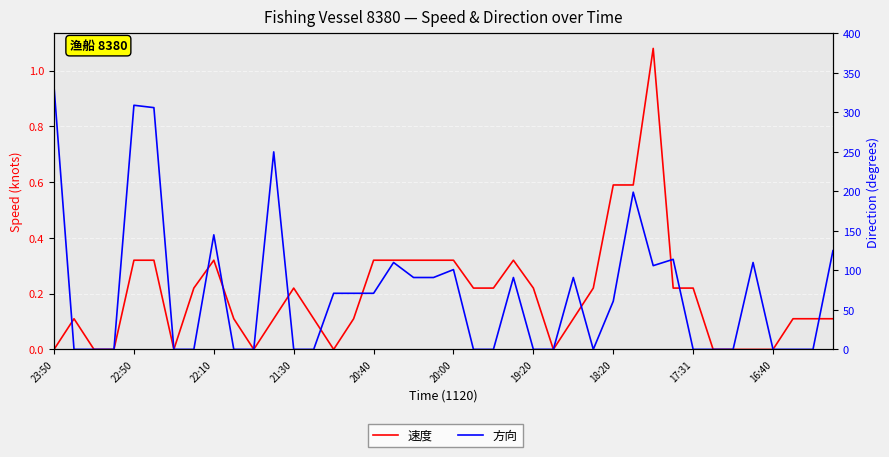

Reading left to right, extract all data points from this chart.

速度: 0.0	0.1	0.0	0.0	0.3	0.3	0.0	0.2	0.3	0.1	0.0	0.1	0.2	0.1	0.0	0.1	0.3	0.3	0.3	0.3	0.3	0.2	0.2	0.3	0.2	0.0	0.1	0.2	0.6	0.6	1.1	0.2	0.2	0.0	0.0	0.0	0.0	0.1	0.1	0.1
方向: 332.0	0.0	0.0	0.0	309.0	306.0	0.0	0.0	145.0	0.0	0.0	250.0	0.0	0.0	71.0	71.0	71.0	110.0	91.0	91.0	101.0	0.0	0.0	91.0	0.0	0.0	91.0	0.0	61.0	199.0	106.0	114.0	0.0	0.0	0.0	110.0	0.0	0.0	0.0	125.0